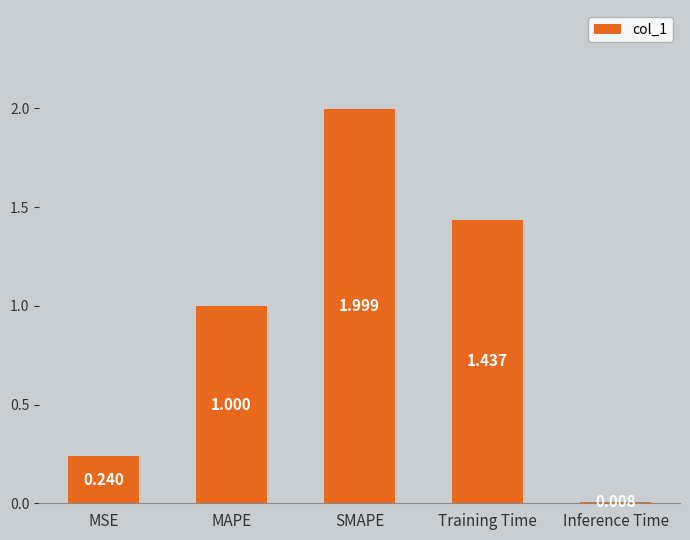

What is the value of the 3rd bar from the left?

2.0